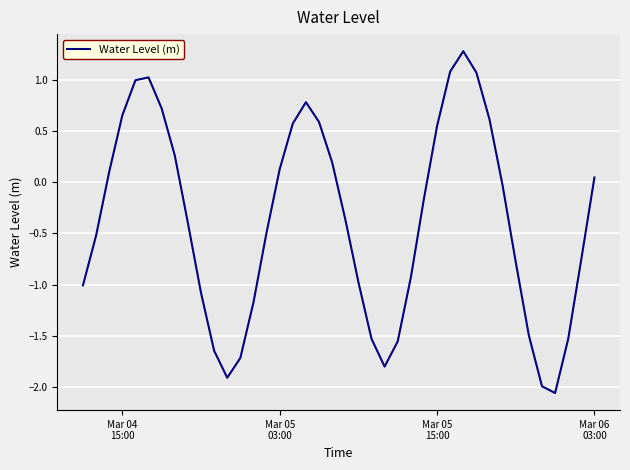

What is the difference between the maximum and minimum values?

3.3